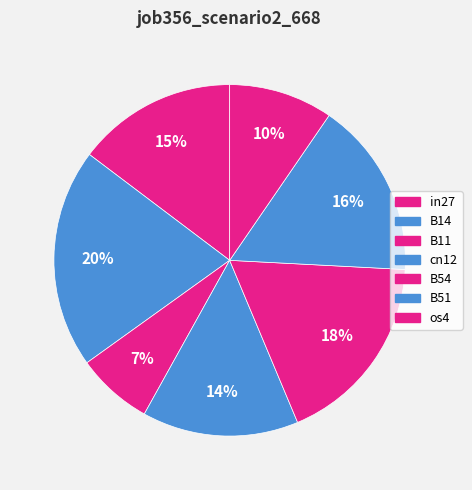

To the nearest percent, what is the average slice percentage?

14%